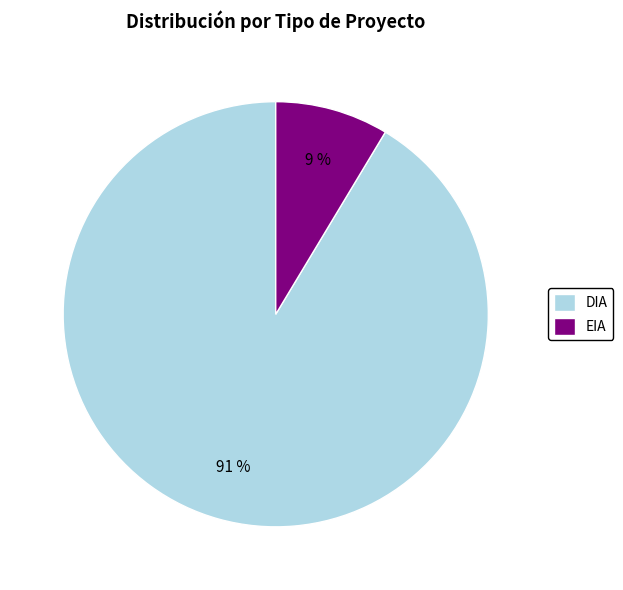

Is it true that EIA is 9% of the pie?

True